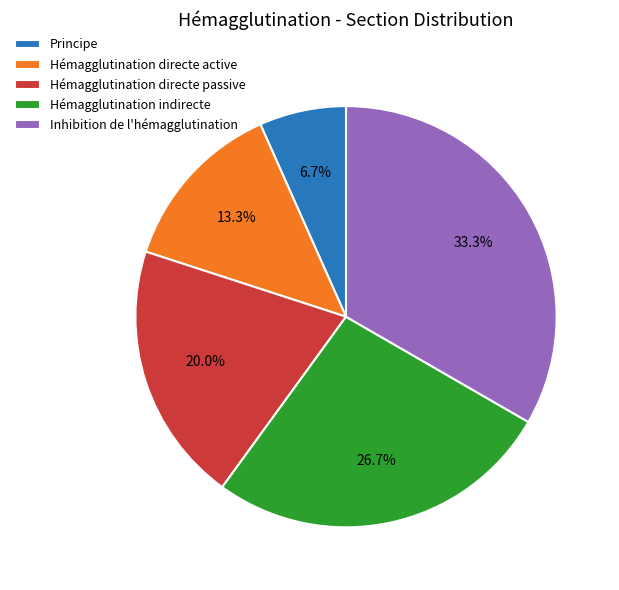

Which slice is the smallest?

Principe